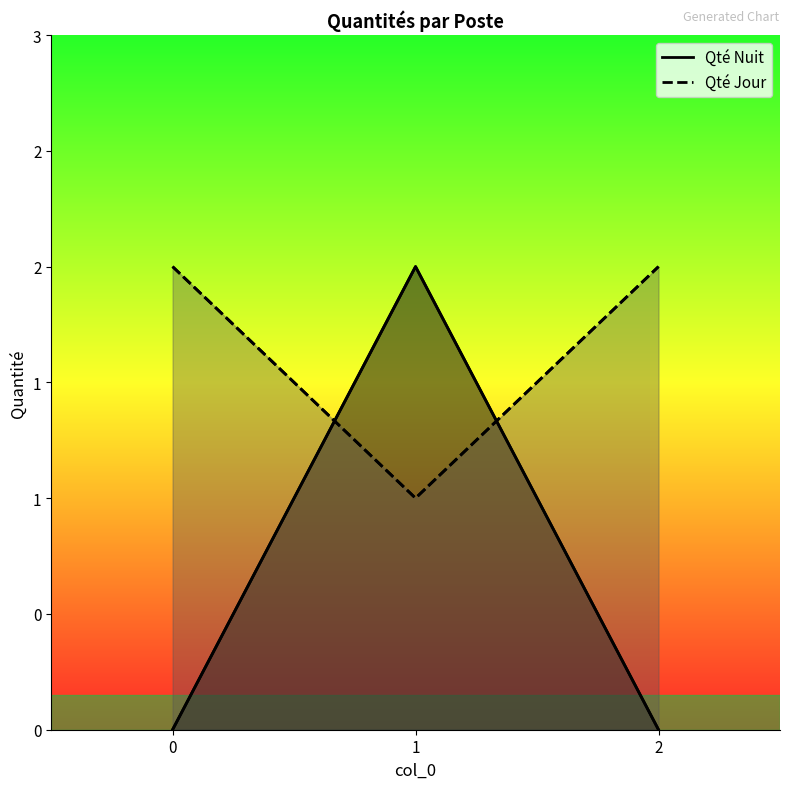

What is the value of the Qté Jour (line) point at the 2nd from the left?

1